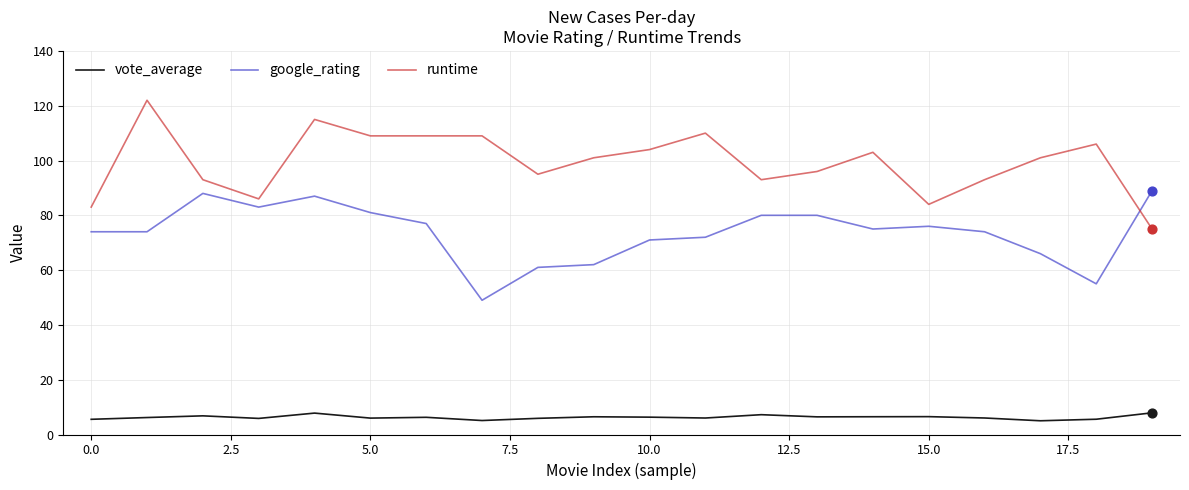

Which series has the largest total across all categories?

runtime